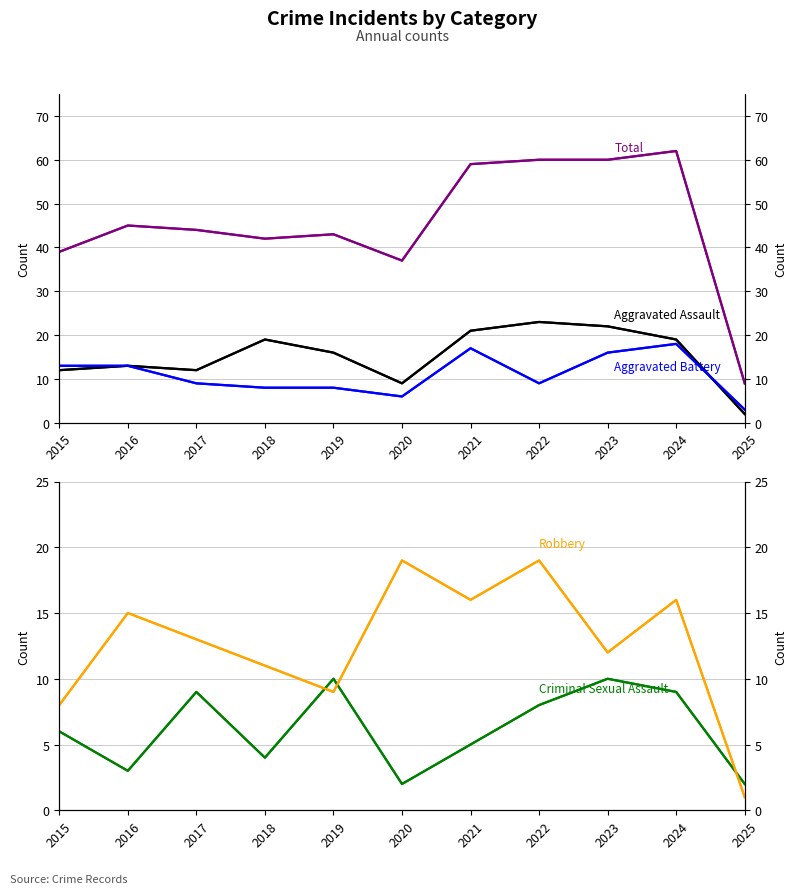

Where is the first local minimum for Aggravated Assault?

2017